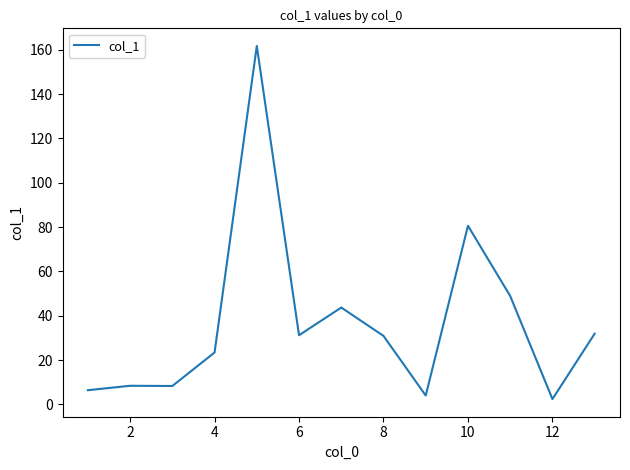

What is the greatest value displayed?

161.7